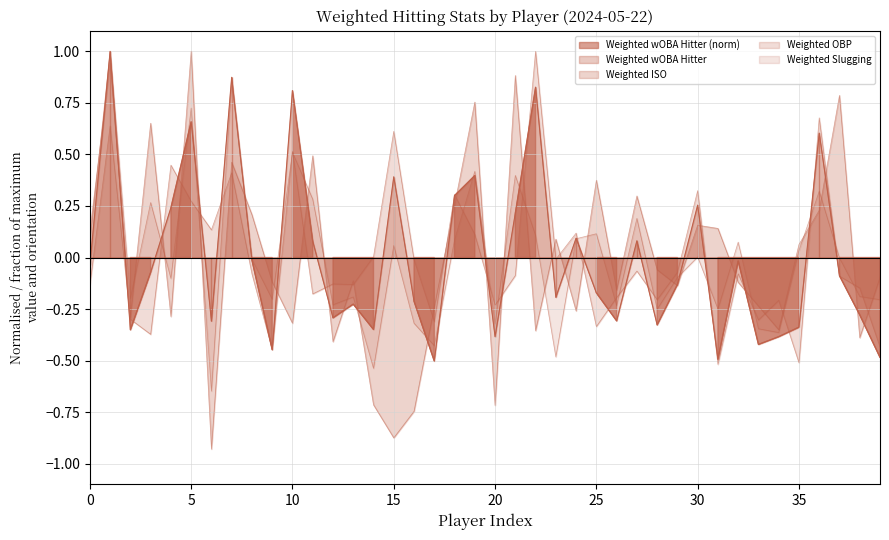

Which series has the largest total across all categories?

Weighted wOBA Hitter